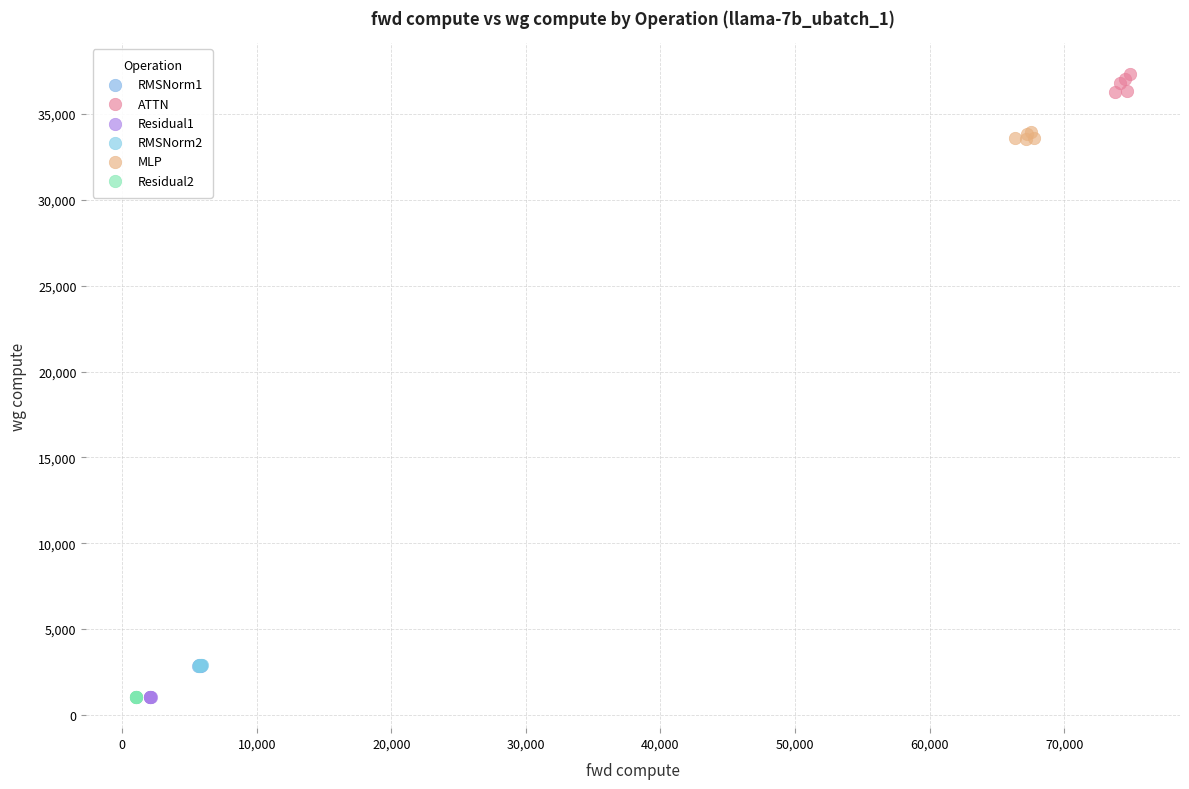

What are all the series names shown in the legend?

RMSNorm1, ATTN, Residual1, RMSNorm2, MLP, Residual2